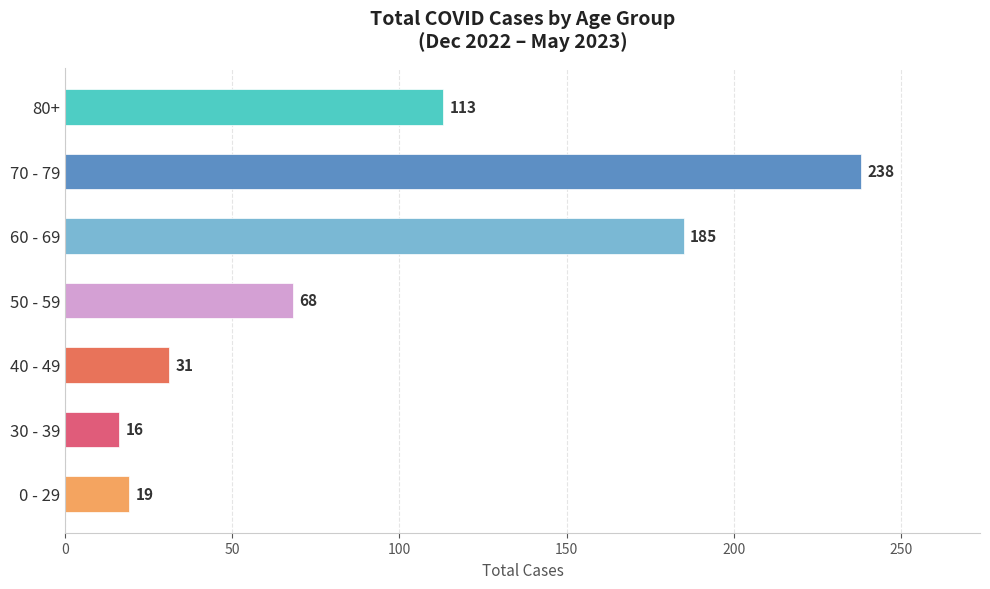

List the labels in order of value, largest first.

70 - 79, 60 - 69, 80+, 50 - 59, 40 - 49, 0 - 29, 30 - 39